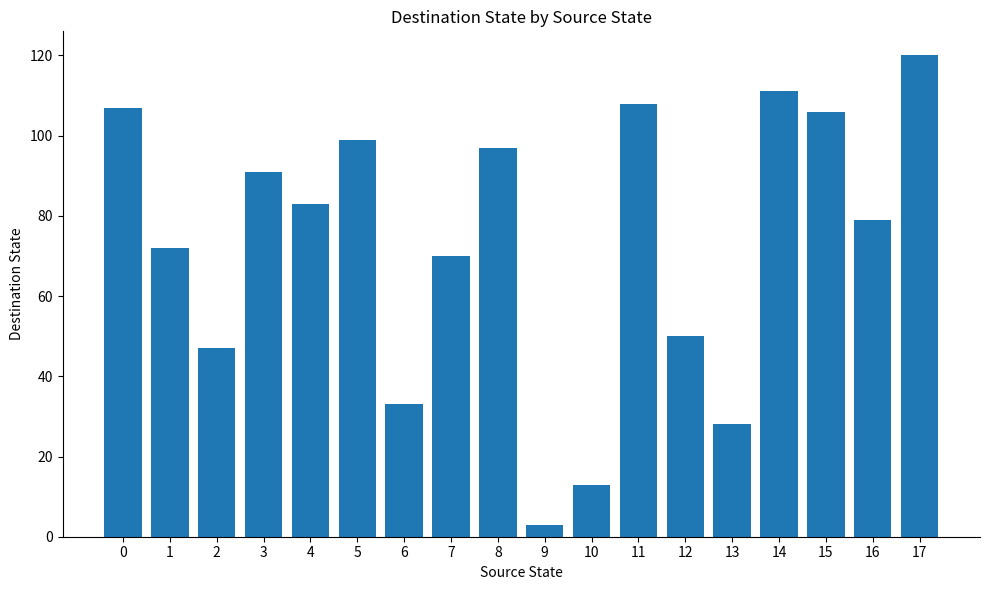

Which label corresponds to the largest value in the chart?

17